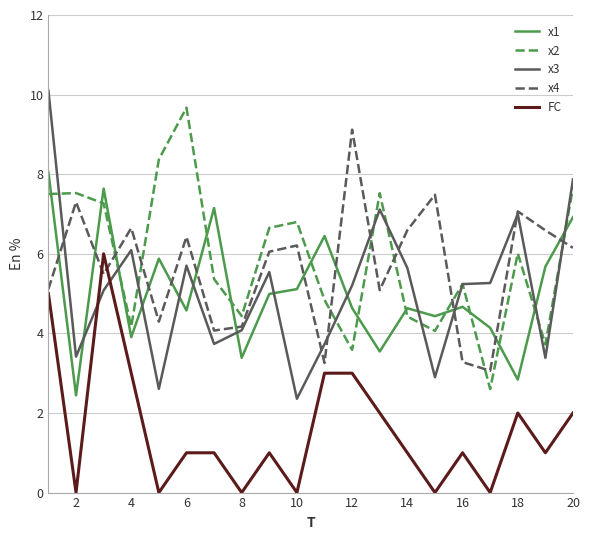

True or false: FC and x2 cross at least once.

False